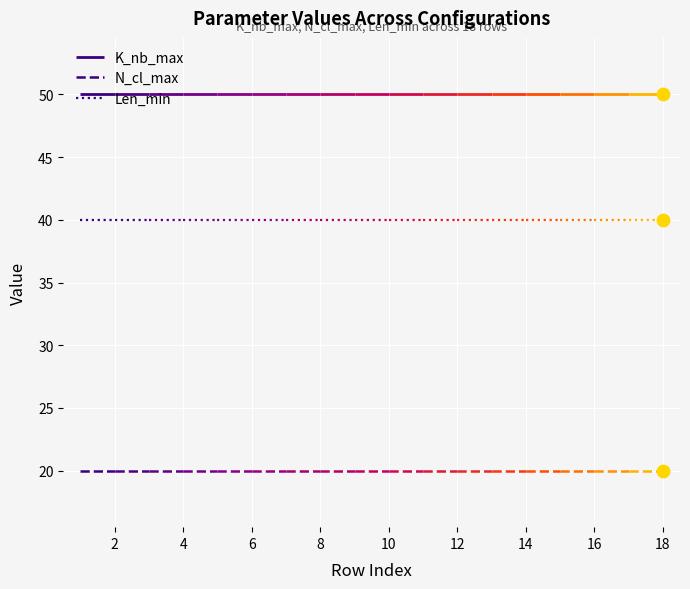

Which series contains the highest Y value?

K_nb_max